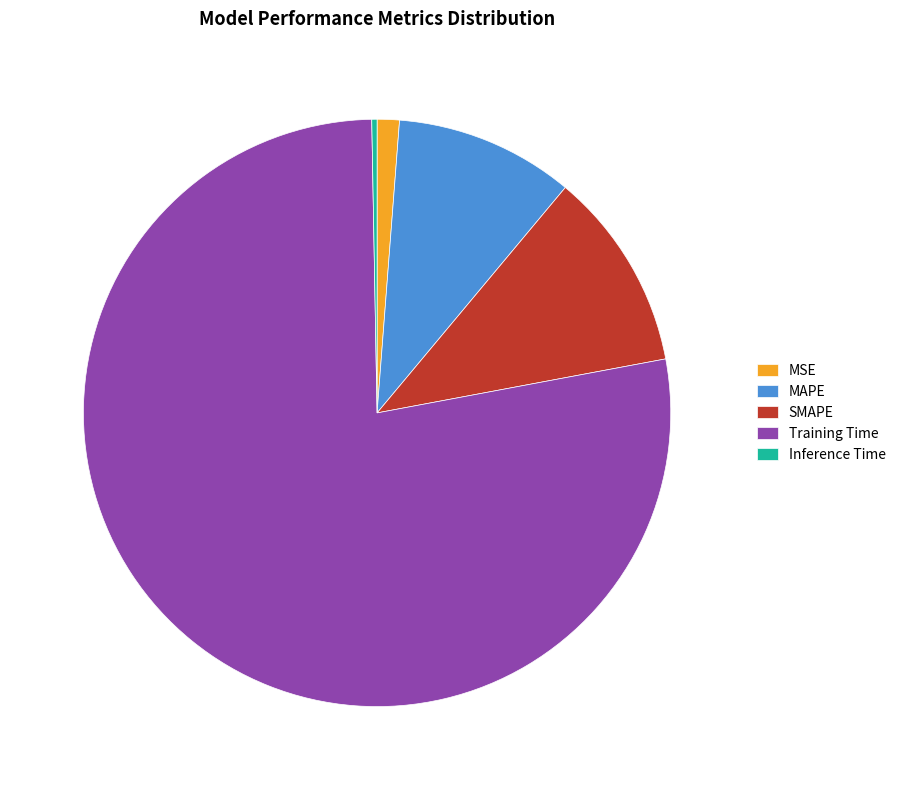

The SMAPE slice represents 22% of the pie. True or false?

False